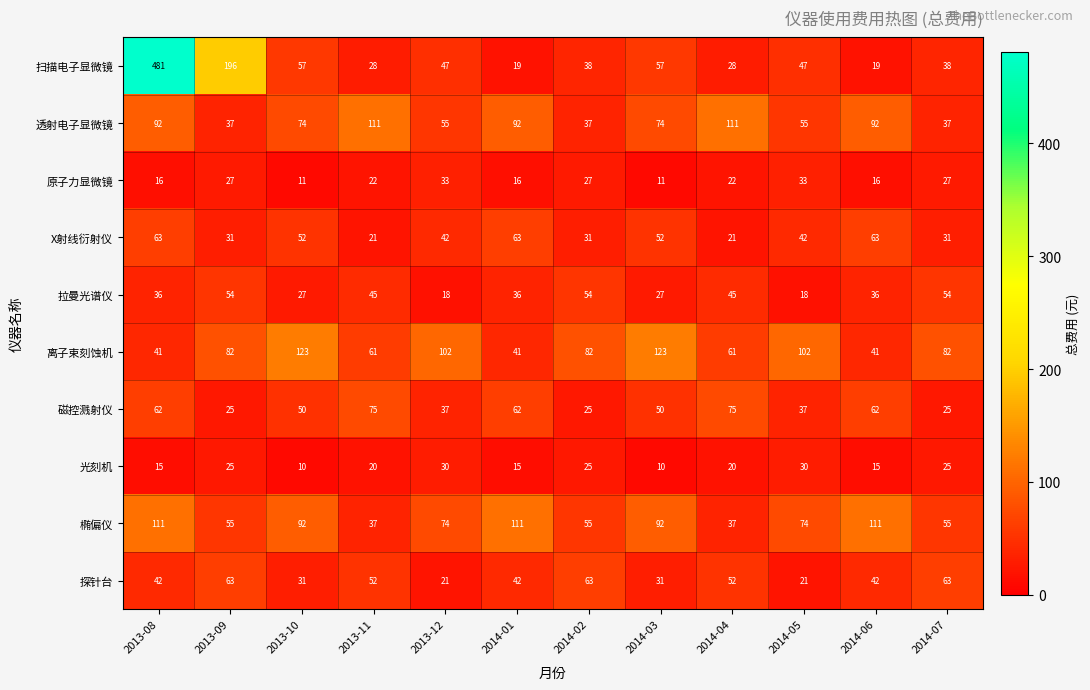

What is the minimum value for 原子力显微镜?

11